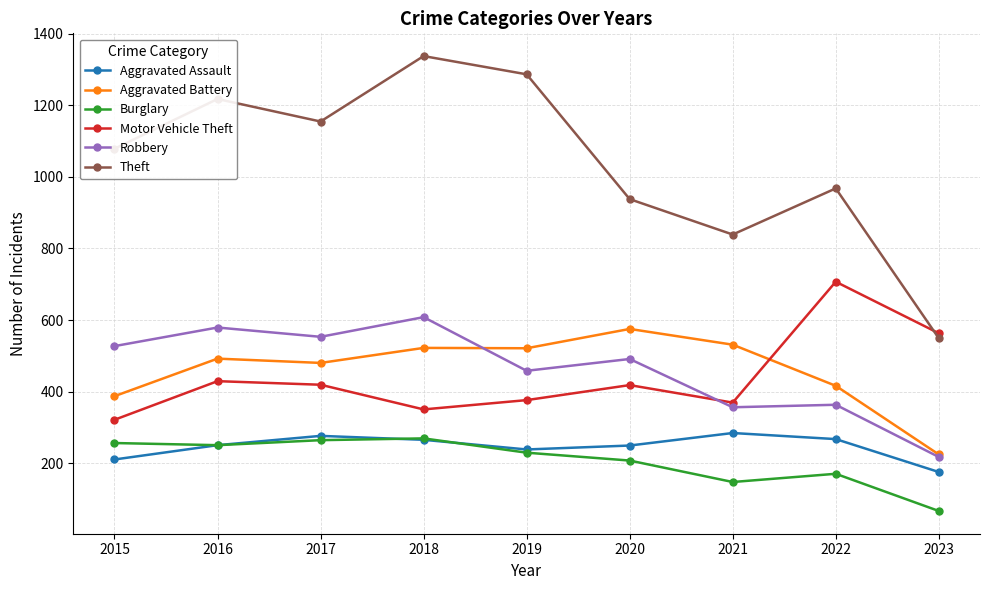

Between 2015 and 2018, which series saw the biggest shift?

Theft